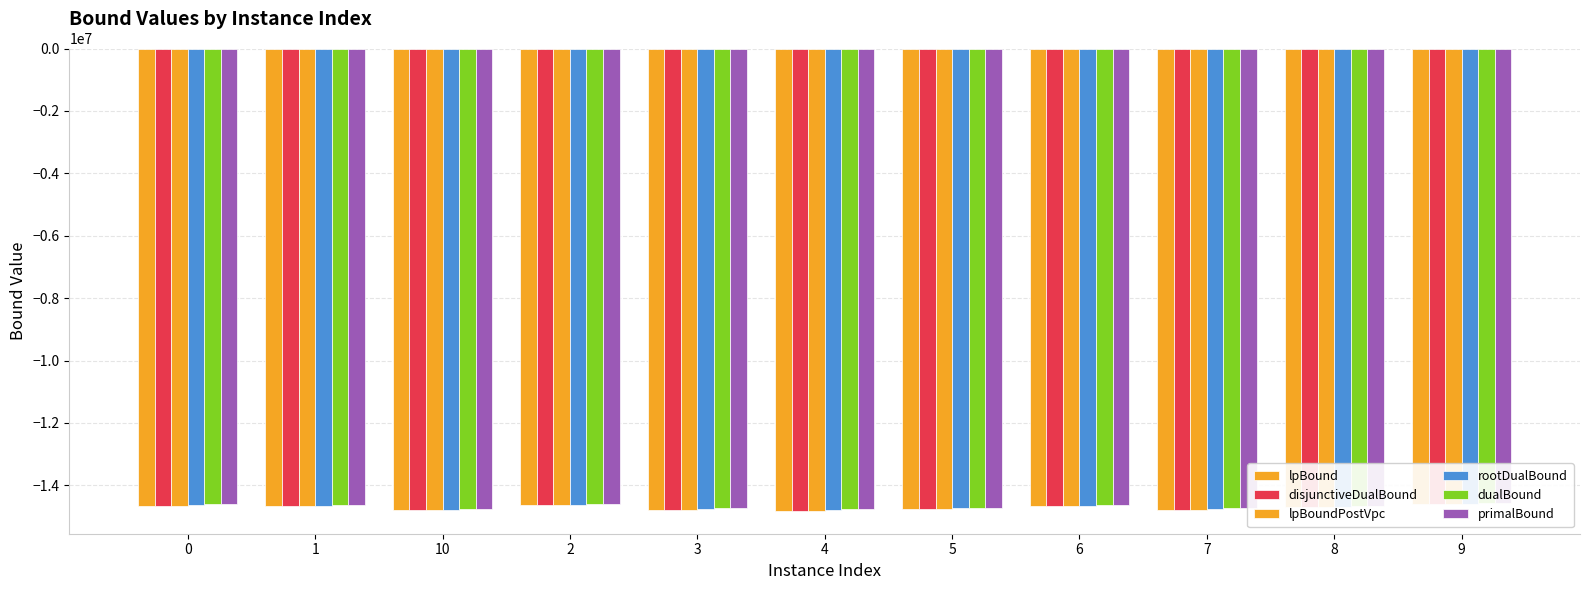

How many values in the rootDualBound series exceed -14679440?

5